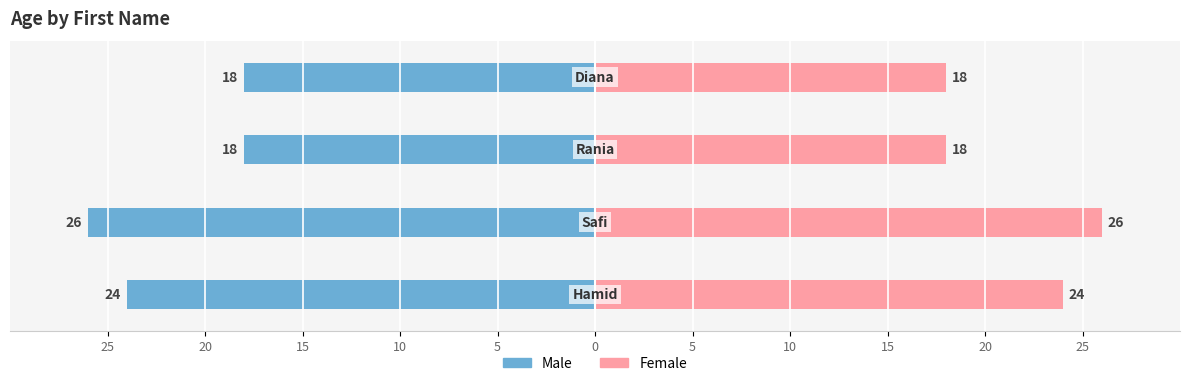

Reading left to right, extract all data points from this chart.

Male: 25=-24	20=-26	15=-18	10=-18
Female: 25=24	20=26	15=18	10=18